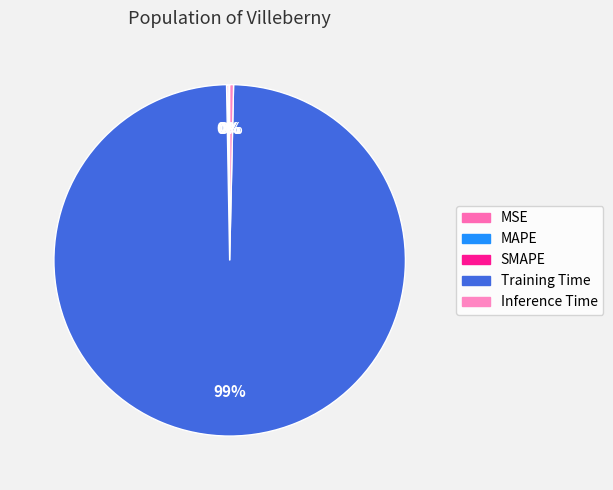

Is the sum of MSE and Inference Time greater than half?

No